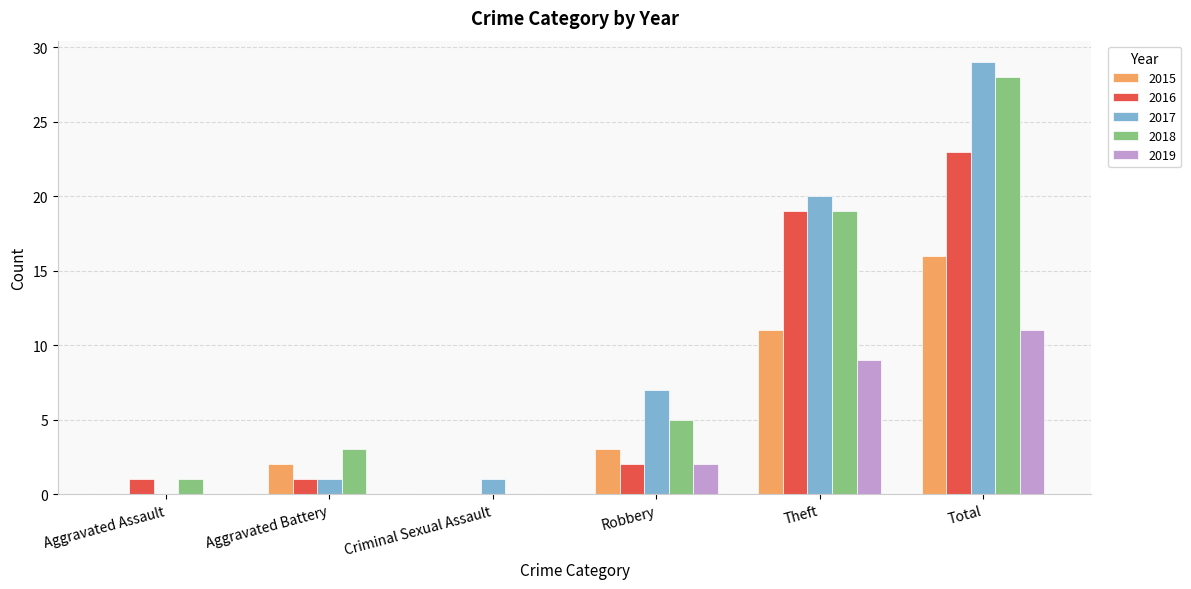

What are all the series names shown in the legend?

2015, 2016, 2017, 2018, 2019